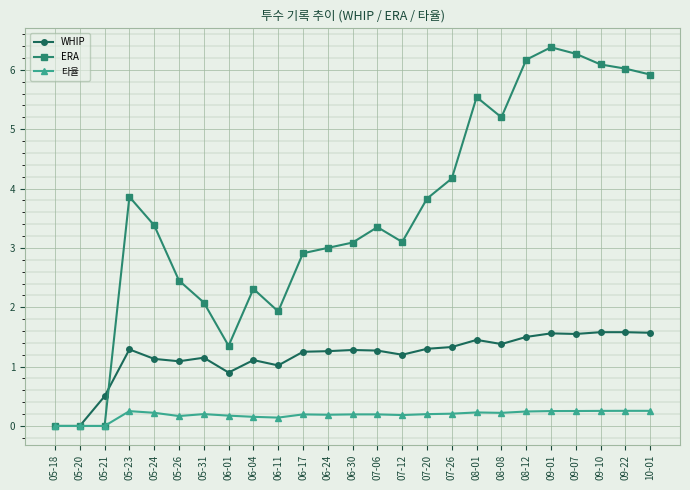

Is it true that 타율 equals 0.2 at 05-31?

True